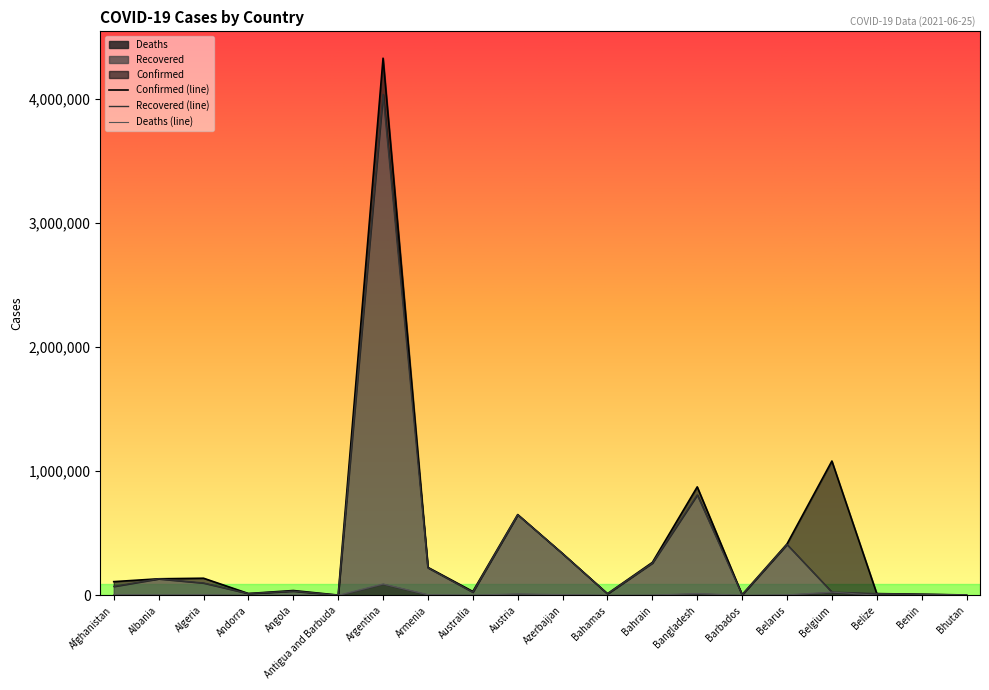

Where is the first local minimum for Recovered?

Andorra